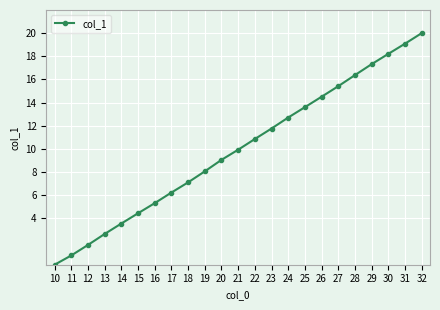

What is the average value?

9.9